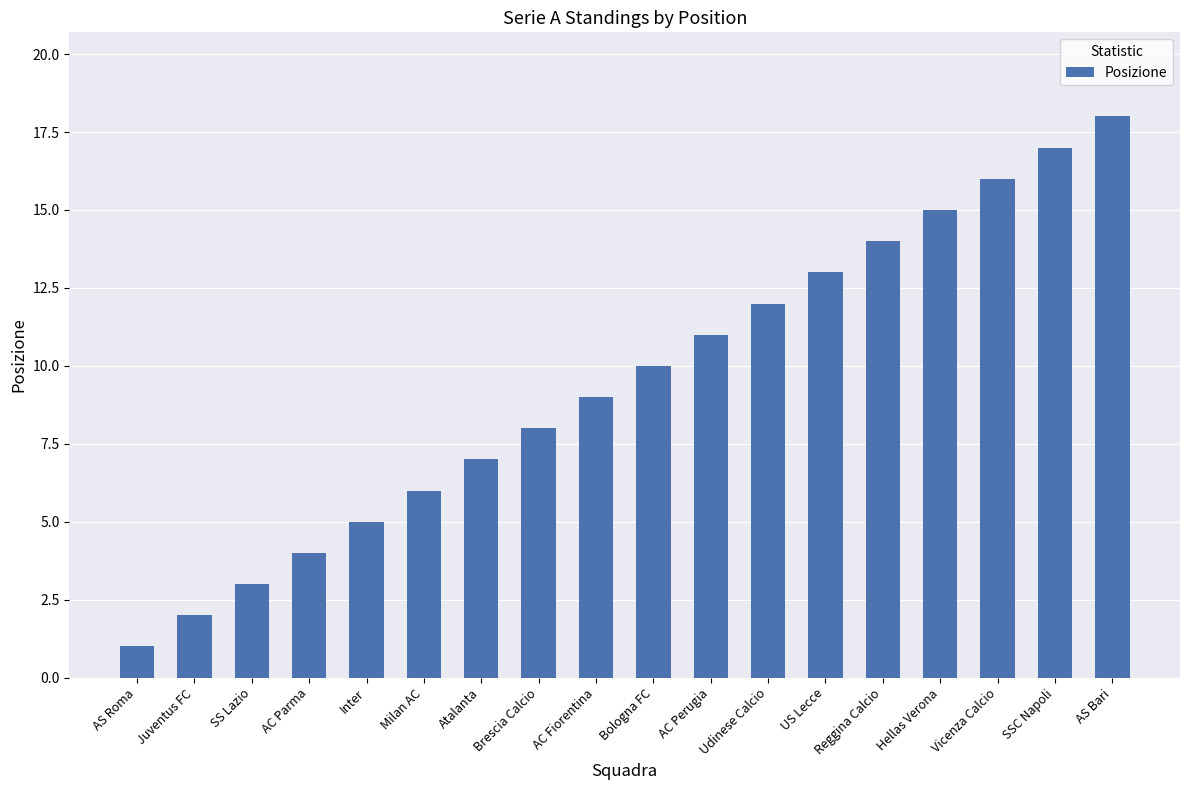

What is the difference between the maximum and minimum values?

17